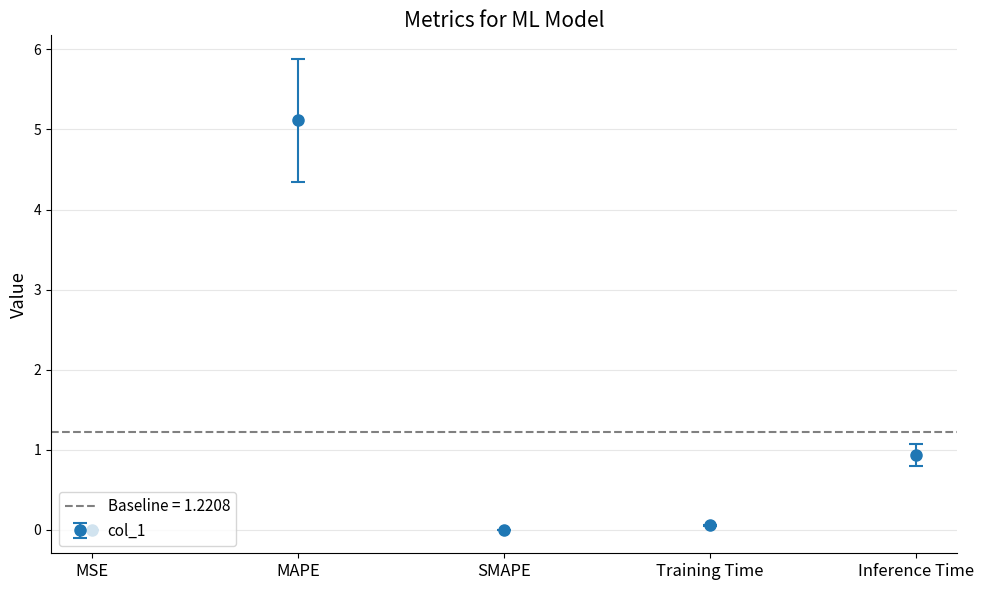

The value at Training Time is 0.1. True or false?

True